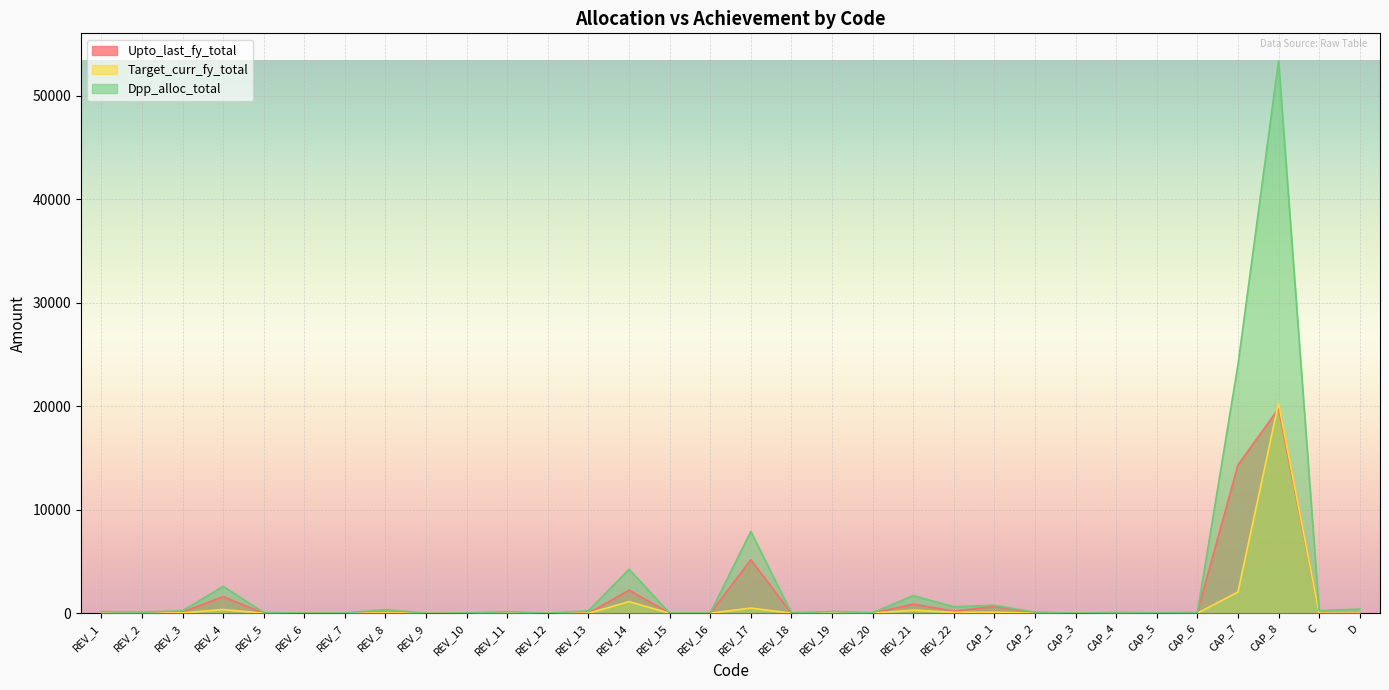

True or false: Upto_last_fy_total and Target_curr_fy_total intersect in this chart.

True